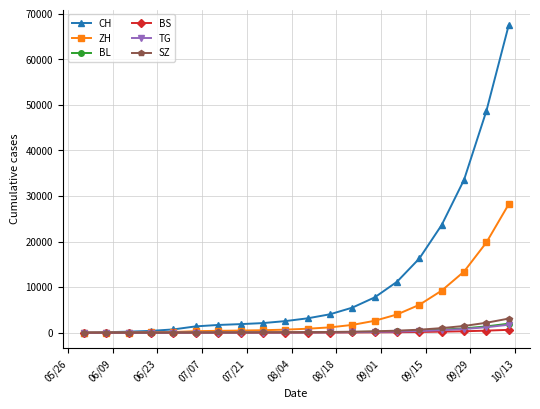

What is the greatest value displayed?

67500